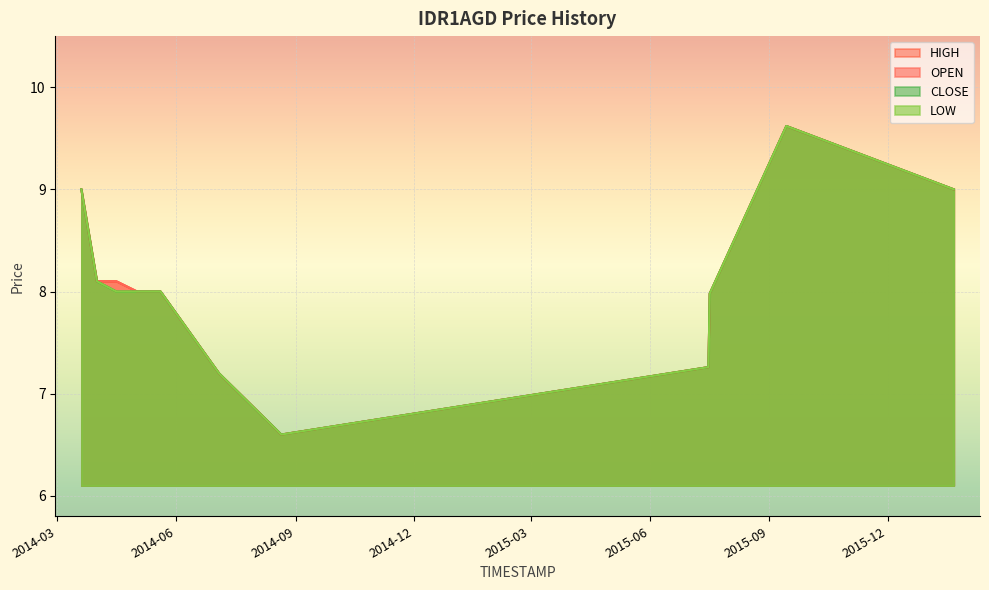

What is the greatest value displayed?

9.6